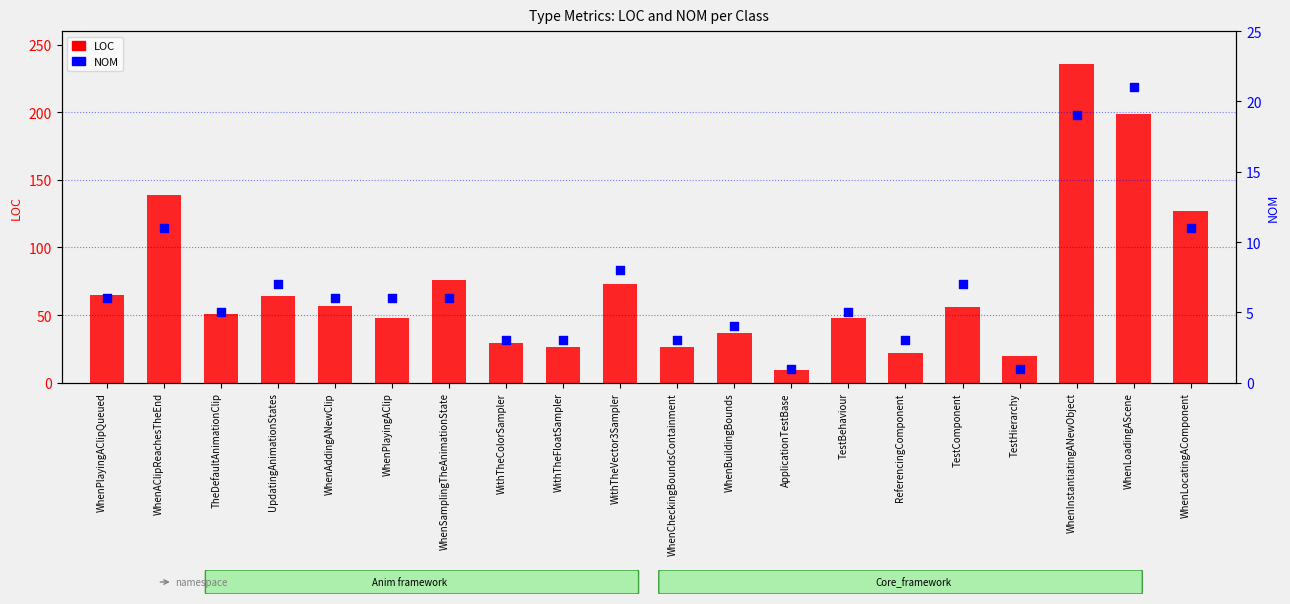

Which series reaches the maximum Y coordinate?

LOC